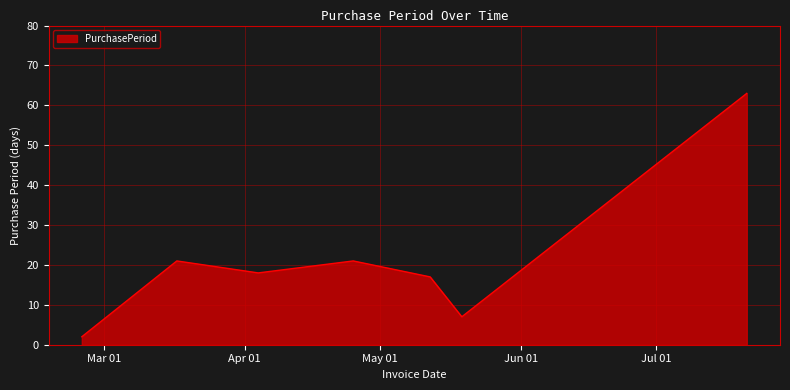

What is the greatest value displayed?

63